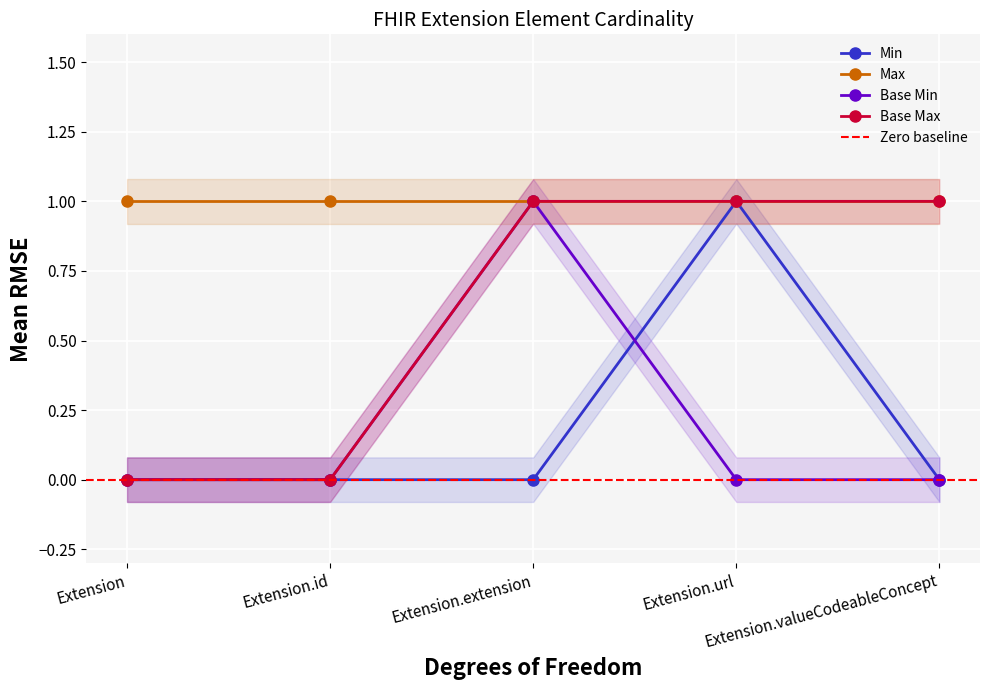

True or false: Min has more than 0 points higher than both neighbors.

True